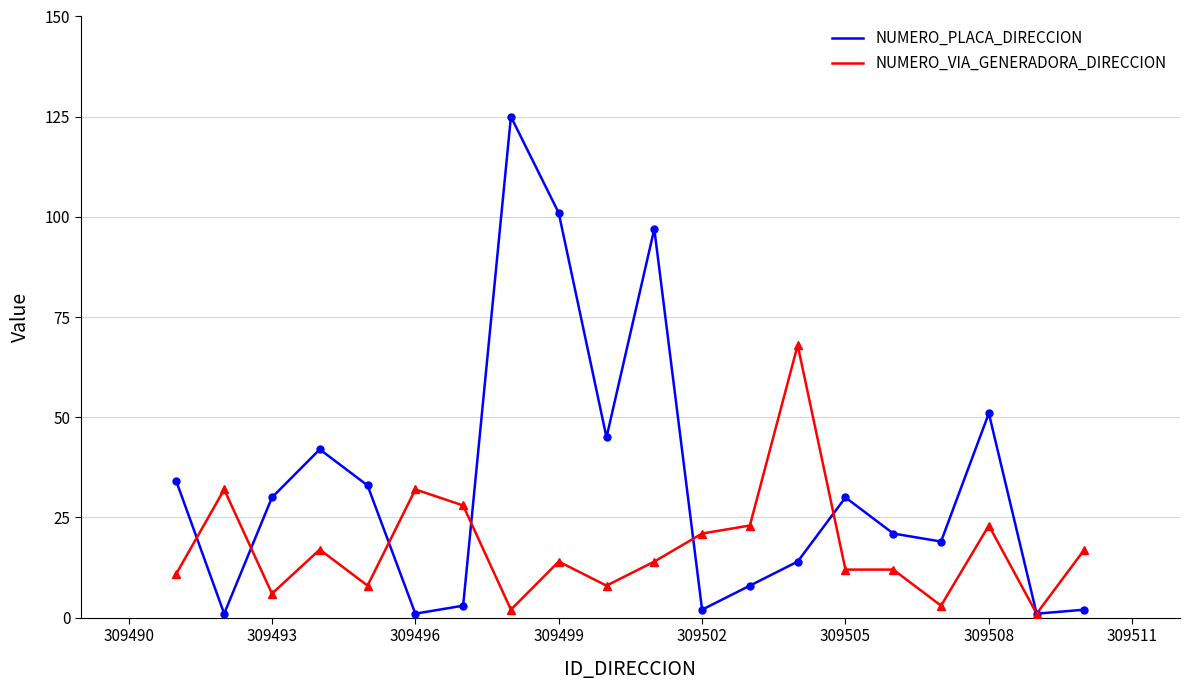

How many lines are shown in the chart?

2